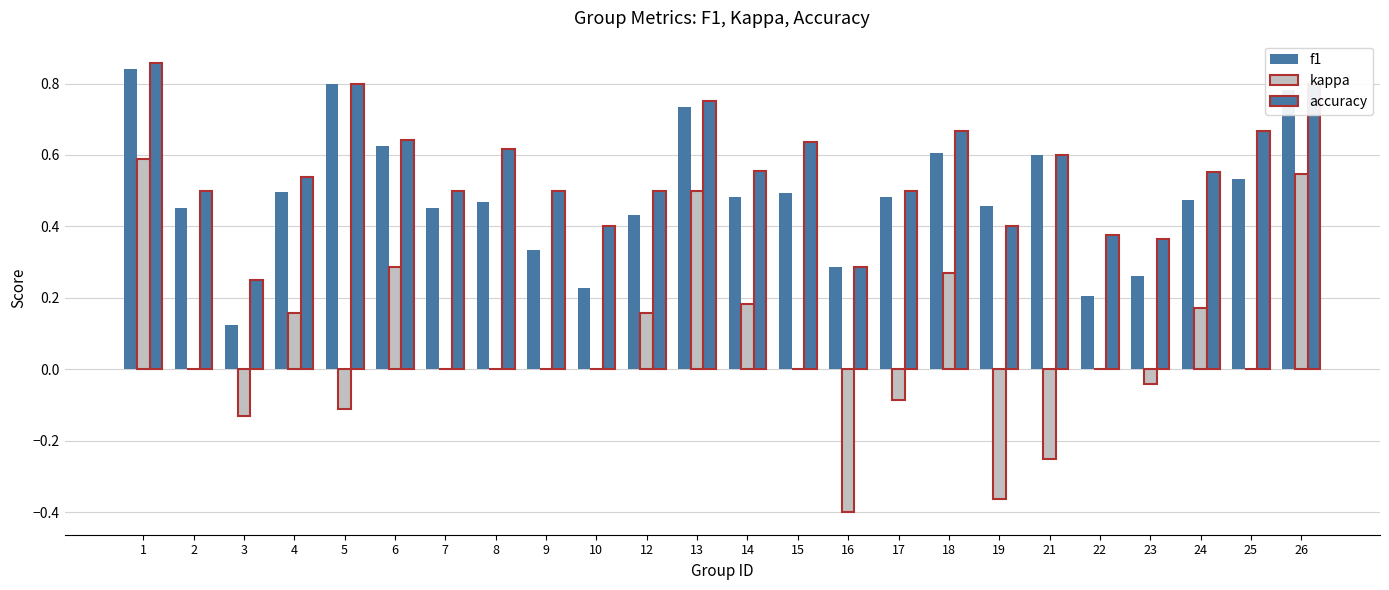

Reading right to left, transcribe all the data shown in this chart.

f1: 26=0.8	25=0.5	24=0.5	23=0.3	22=0.2	21=0.6	19=0.5	18=0.6	17=0.5	16=0.3	15=0.5	14=0.5	13=0.7	12=0.4	10=0.2	9=0.3	8=0.5	7=0.5	6=0.6	5=0.8	4=0.5	3=0.1	2=0.5	1=0.8
kappa: 26=0.5	25=0.0	24=0.2	23=-0.0	22=0.0	21=-0.2	19=-0.4	18=0.3	17=-0.1	16=-0.4	15=0.0	14=0.2	13=0.5	12=0.2	10=0.0	9=0.0	8=0.0	7=0.0	6=0.3	5=-0.1	4=0.2	3=-0.1	2=0.0	1=0.6
accuracy: 26=0.8	25=0.7	24=0.6	23=0.4	22=0.4	21=0.6	19=0.4	18=0.7	17=0.5	16=0.3	15=0.6	14=0.6	13=0.8	12=0.5	10=0.4	9=0.5	8=0.6	7=0.5	6=0.6	5=0.8	4=0.5	3=0.2	2=0.5	1=0.9